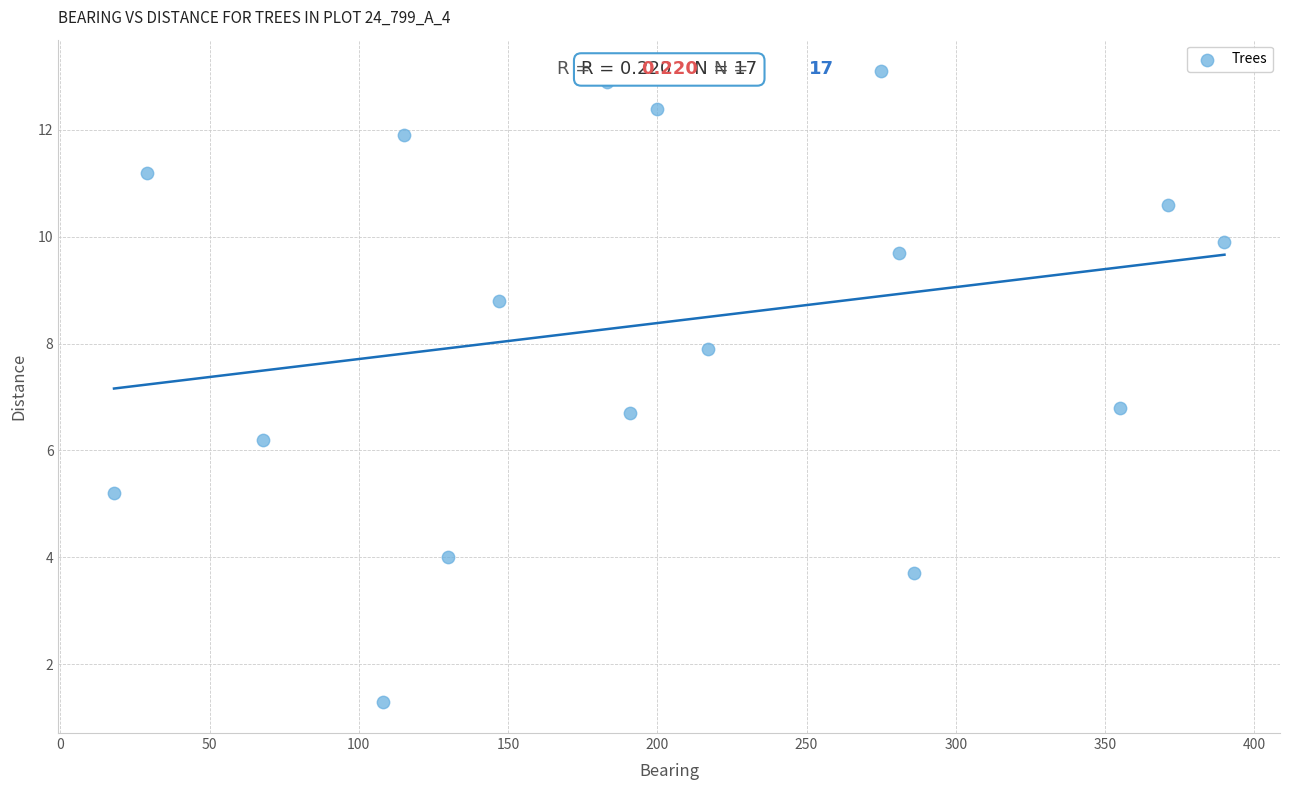

What is the range of X values (max minus min)?

372.0